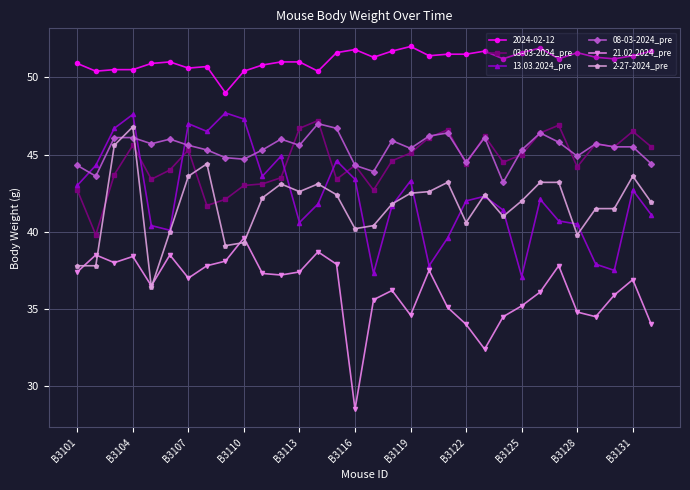

Which series ends up on top after the final intersection of 13.03.2024_pre and 03-03-2024_pre?

03-03-2024_pre